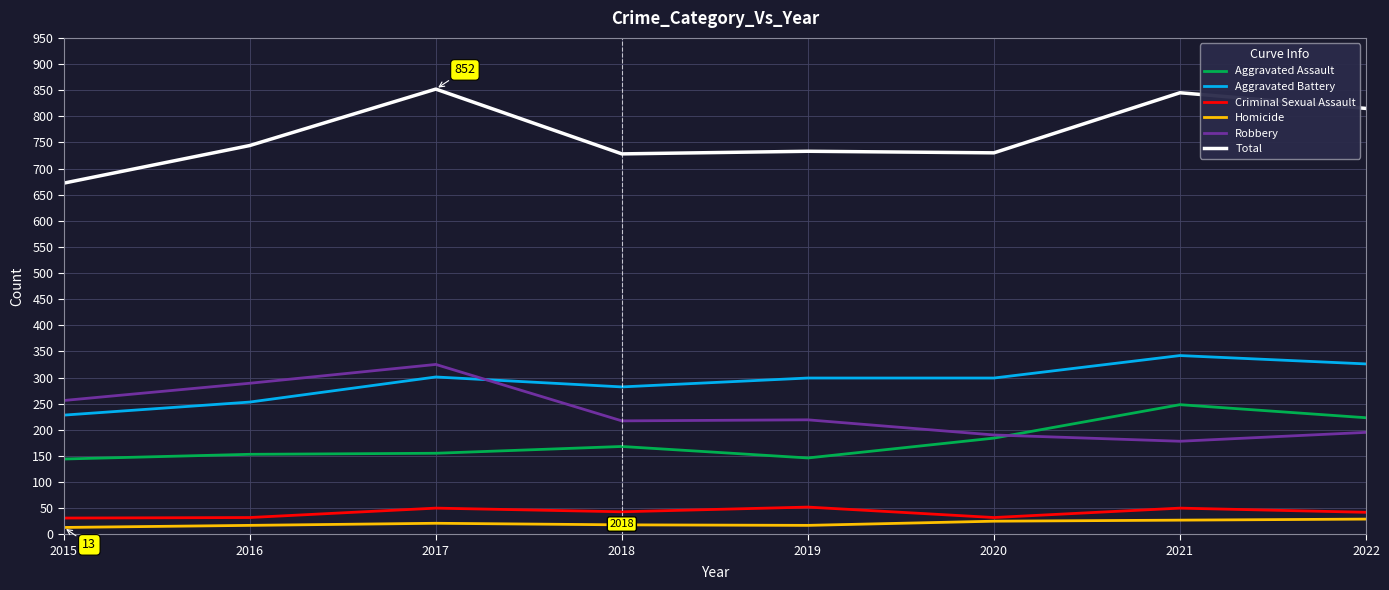

The Robbery series shows 495 at 2015. True or false?

False